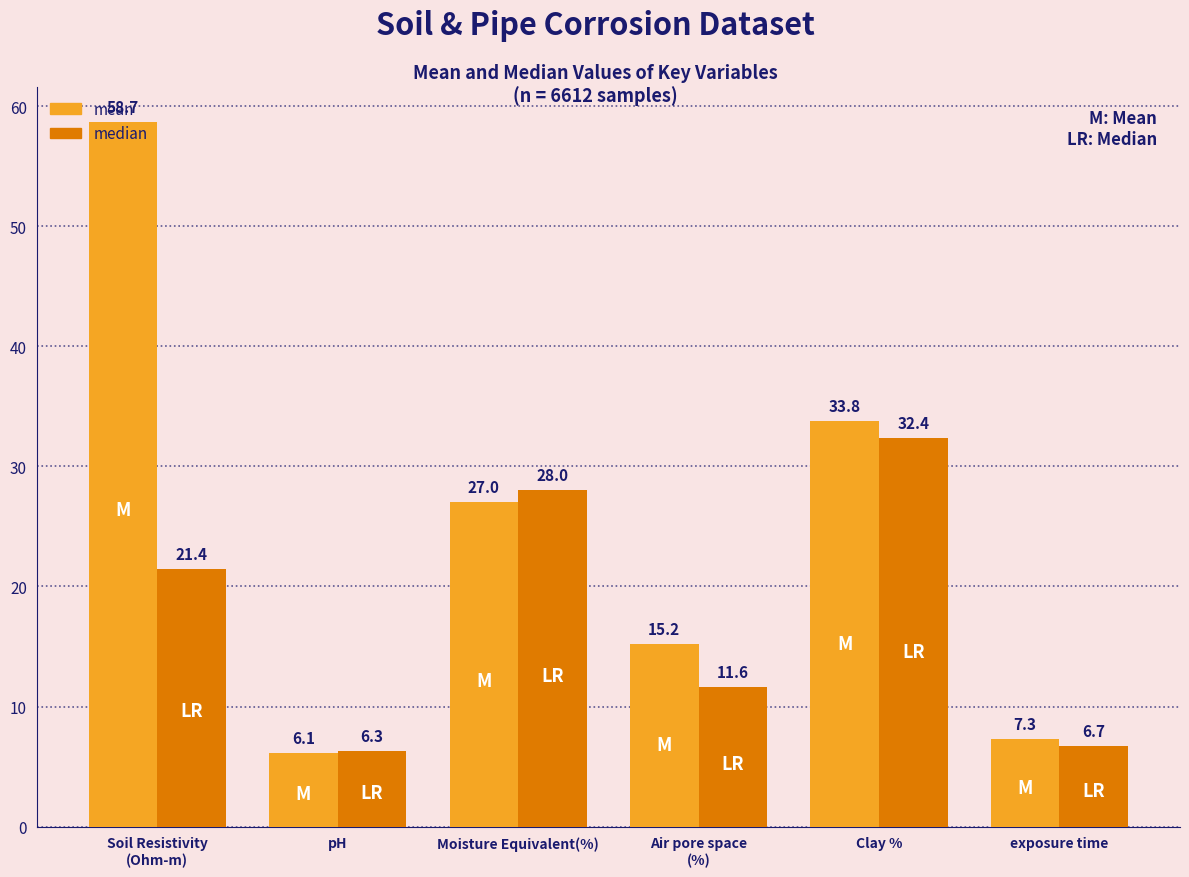

What are all the series names shown in the legend?

mean, median